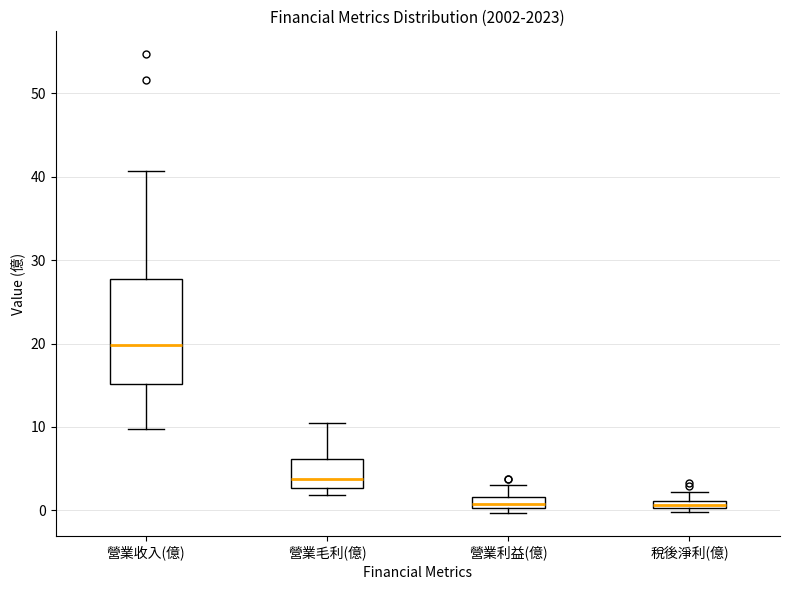

Where does the median line of the box for 營業利益(億) sit on the y-axis? The values are not printed on the chart, so give them approximately, as read against the axis.

1